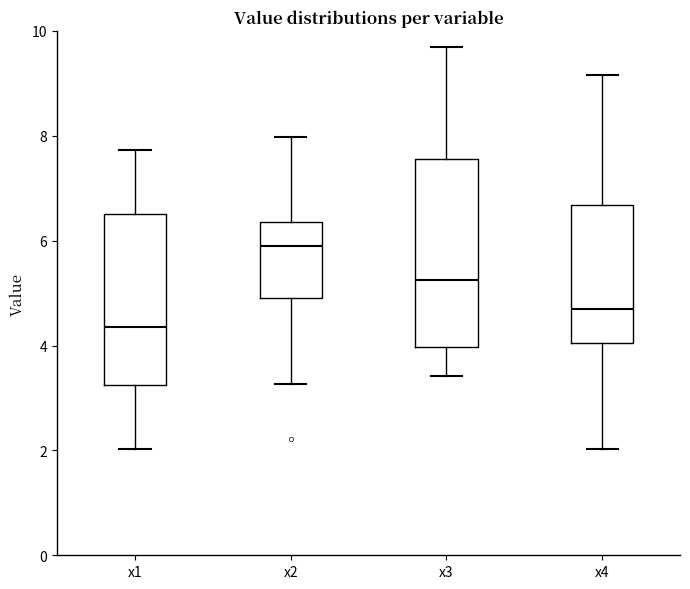

Reading left to right, transcribe this box plot: for each box, give where its median line is, the range the box spans, and where its two whiskers end, as read against the y-axis. The values are not printed on the chart, so give them approximately, as read against the axis.

x1: median 4.4, box 3.2 to 6.6, whiskers 2.0 to 7.8
x2: median 5.8, box 5.0 to 6.4, whiskers 3.2 to 8.0
x3: median 5.2, box 4.0 to 7.6, whiskers 3.4 to 9.6
x4: median 4.6, box 4.0 to 6.6, whiskers 2.0 to 9.2